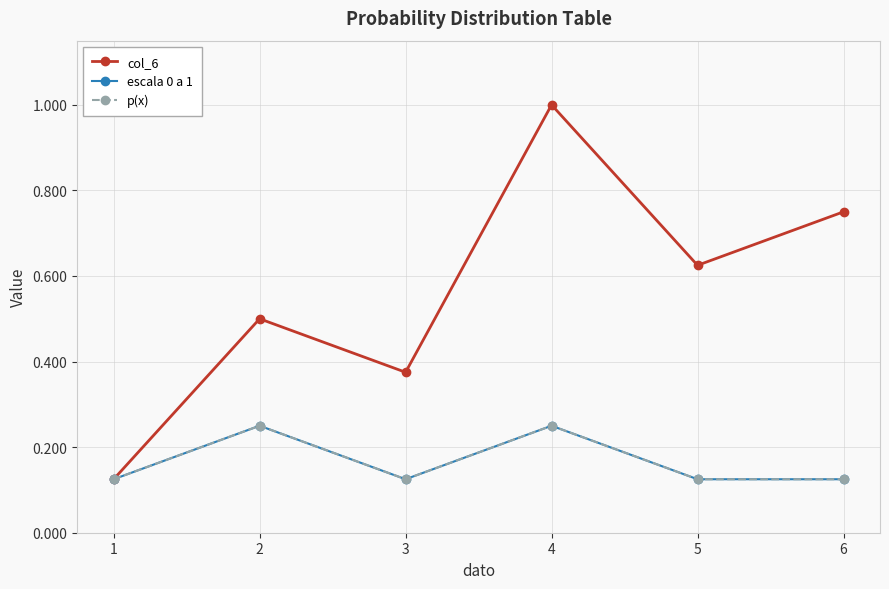

Does the chart have visible grid lines?

Yes